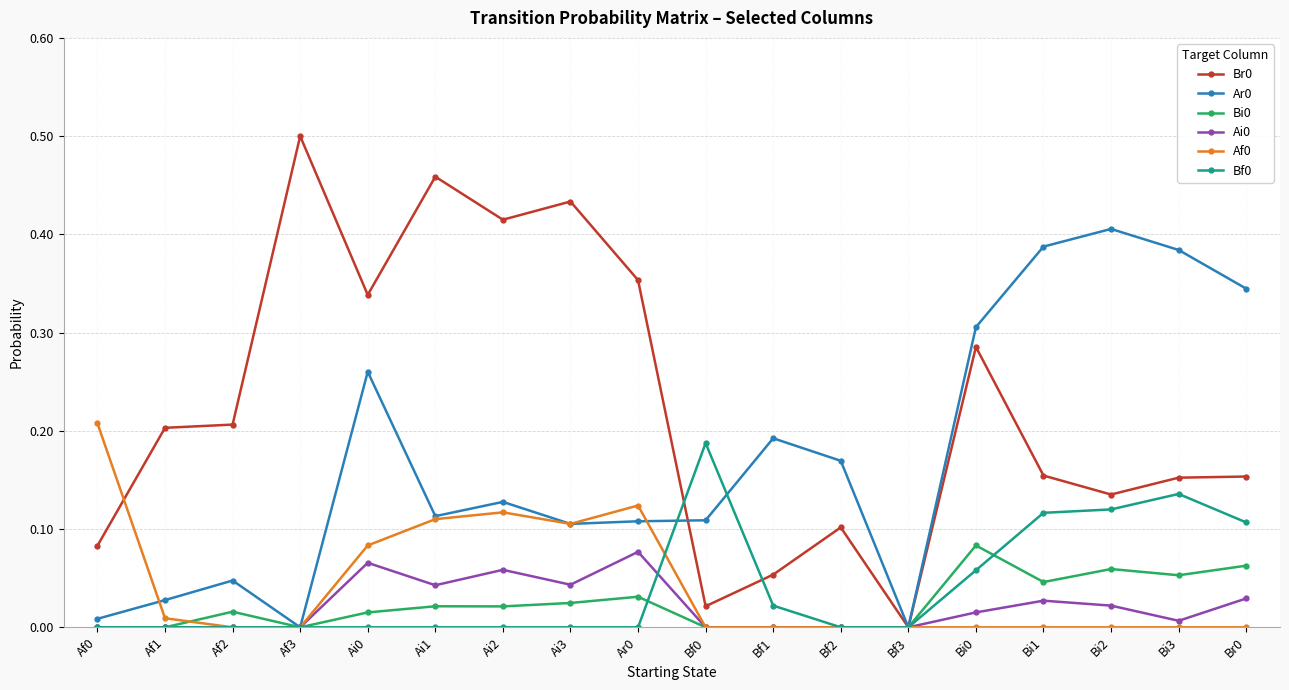

Is it true that Ar0 equals 0.2 at Br0?

False